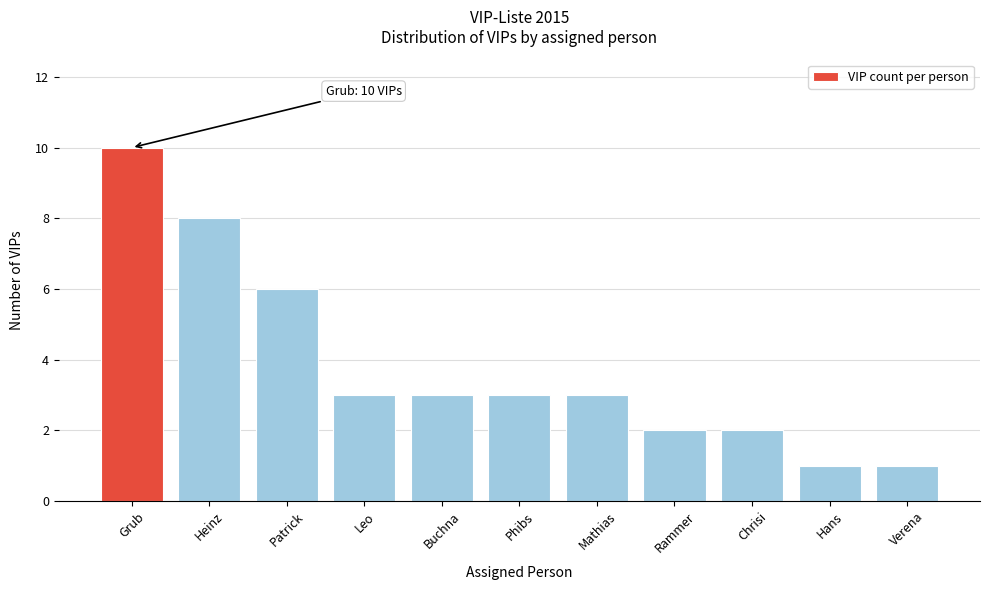

Reading right to left, extract all data points from this chart.

Verena=1	Hans=1	Chrisi=2	Rammer=2	Mathias=3	Phibs=3	Buchna=3	Leo=3	Patrick=6	Heinz=8	Grub=10